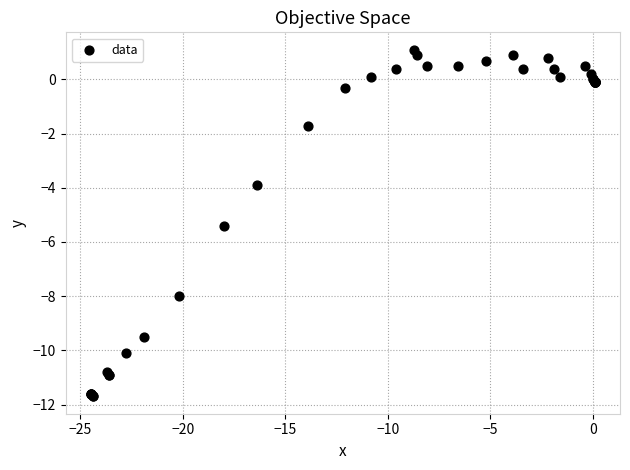

What Y value in the scatter plot is closest to -5?

-5.4